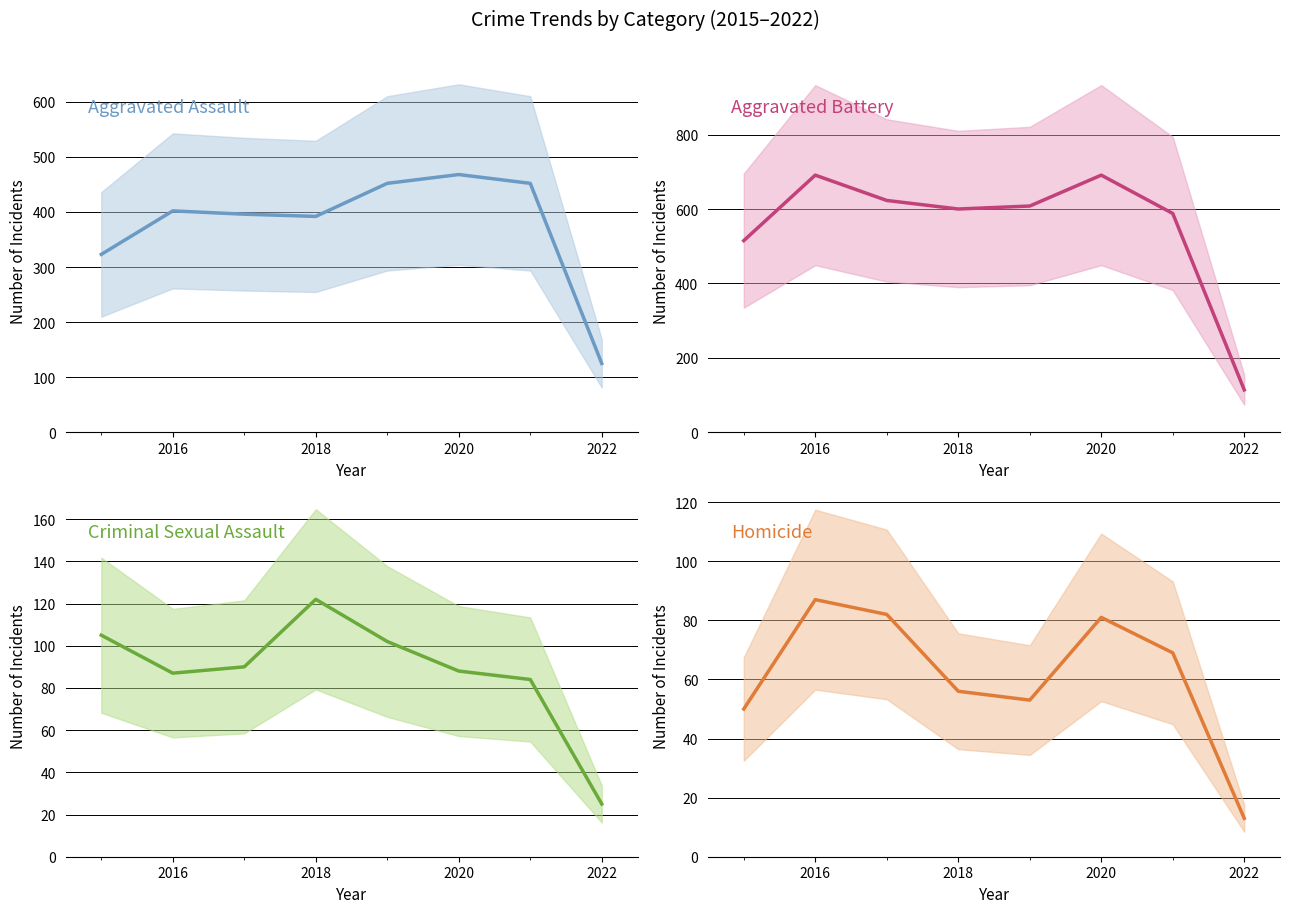

In Homicide, how many points are lower than both neighbors (excluding endpoints)?

1